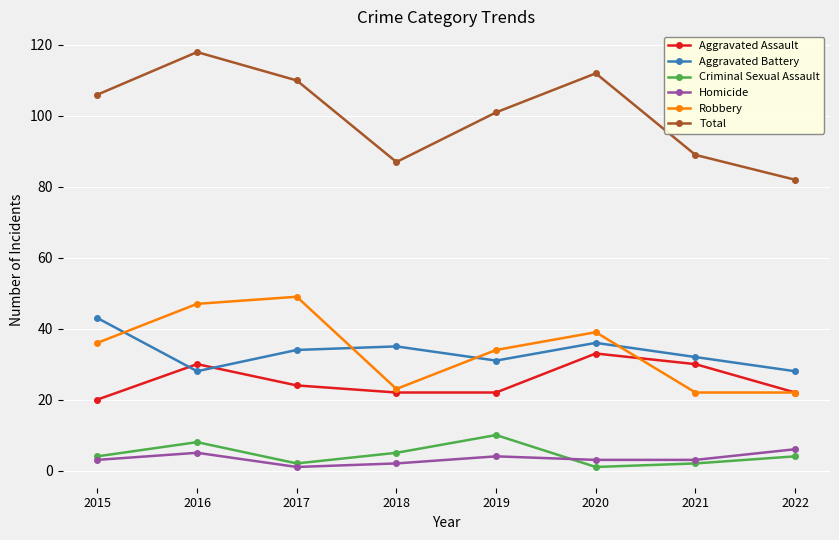

Is the value of Criminal Sexual Assault at 2018 greater than the value of Total at 2020?

No